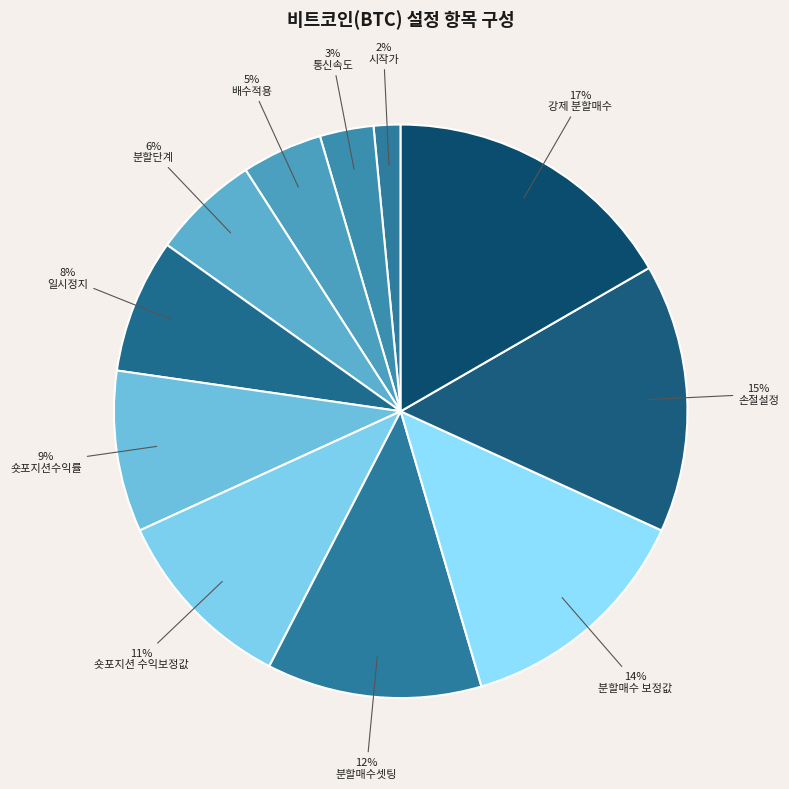

To the nearest percent, what portion does 분할단계 represent?

6%